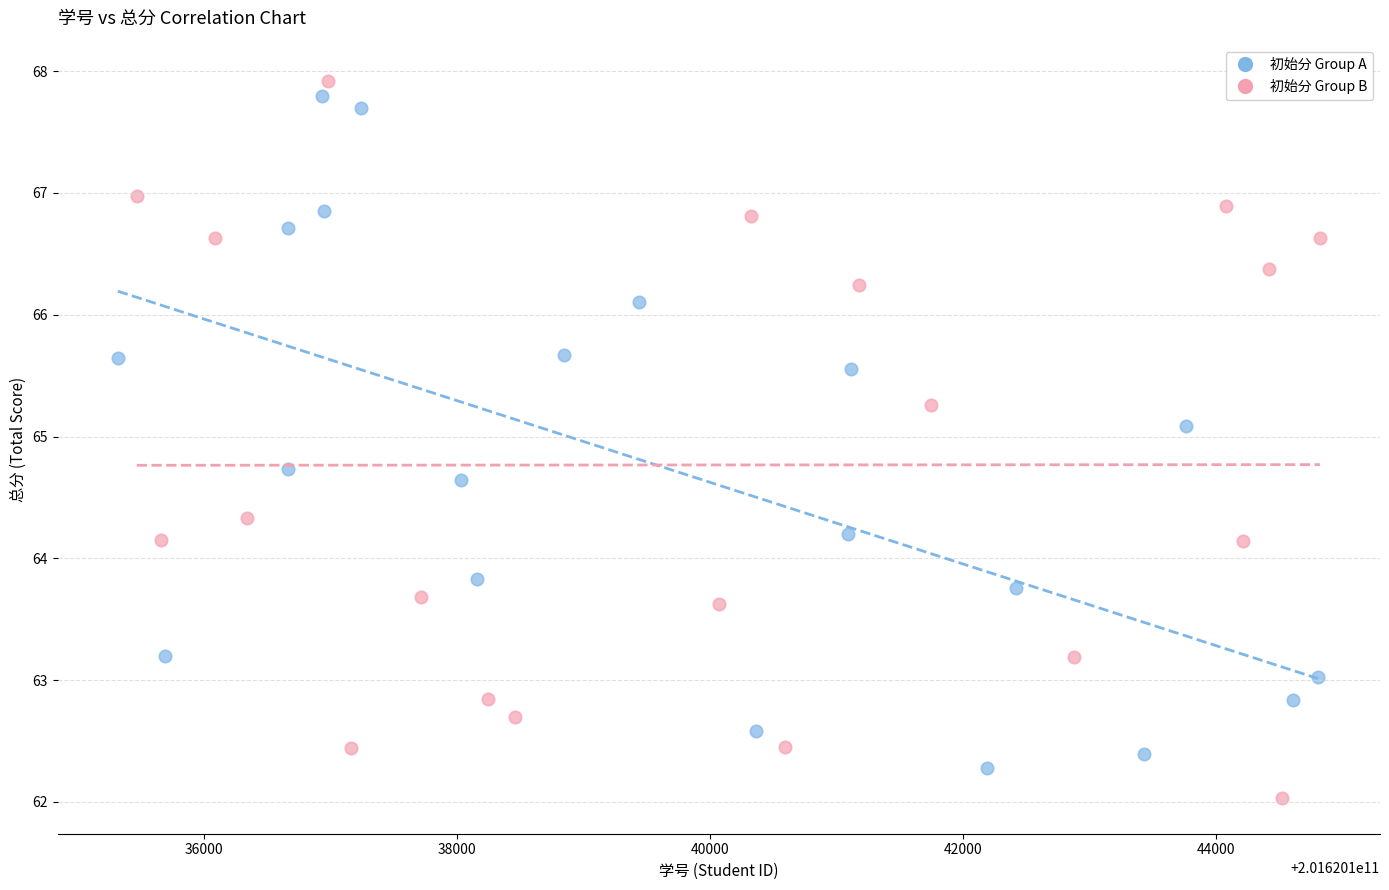

Which series has the largest Y range (max minus min)?

初始分 Group B